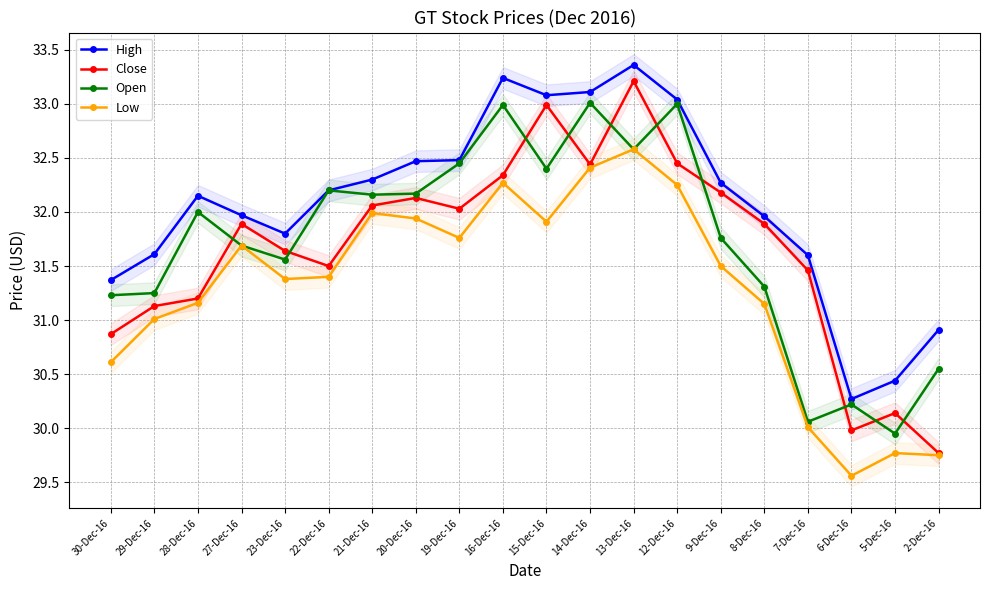

Count the number of data series in this chart.

4